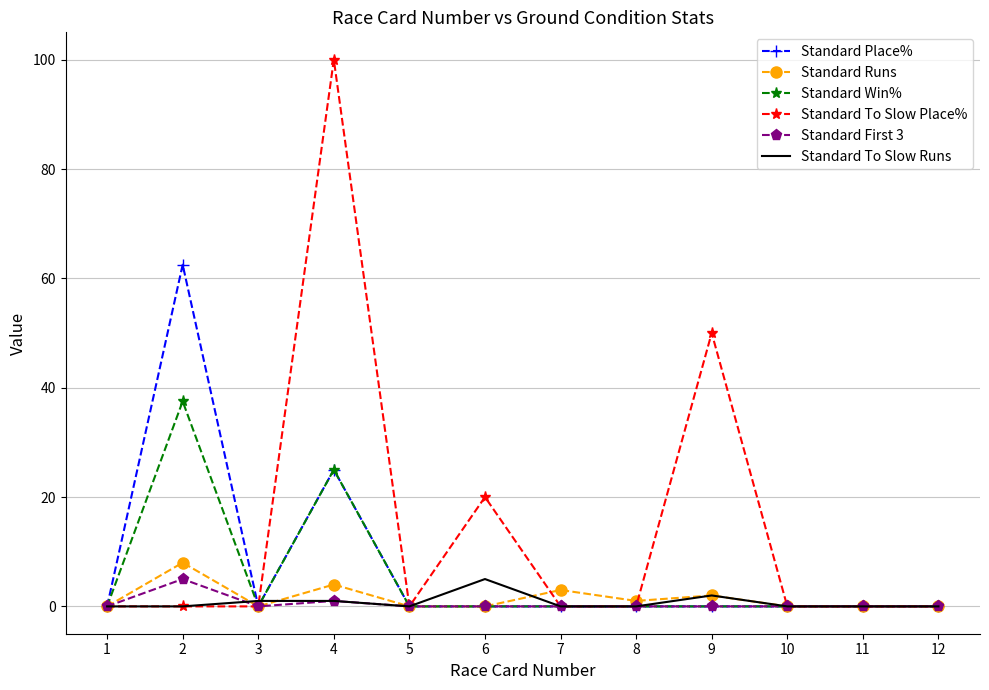

At how many categories does at least one series exceed 81?

1